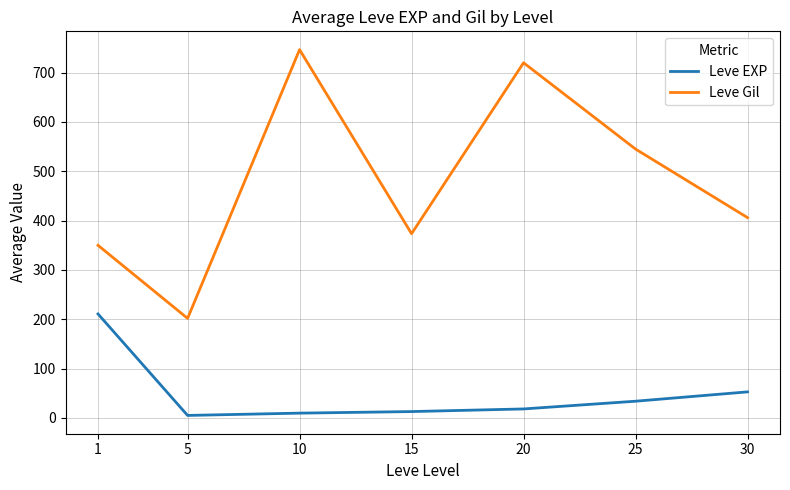

What is the difference between the Leve Gil values at 5 and 30?

204.3